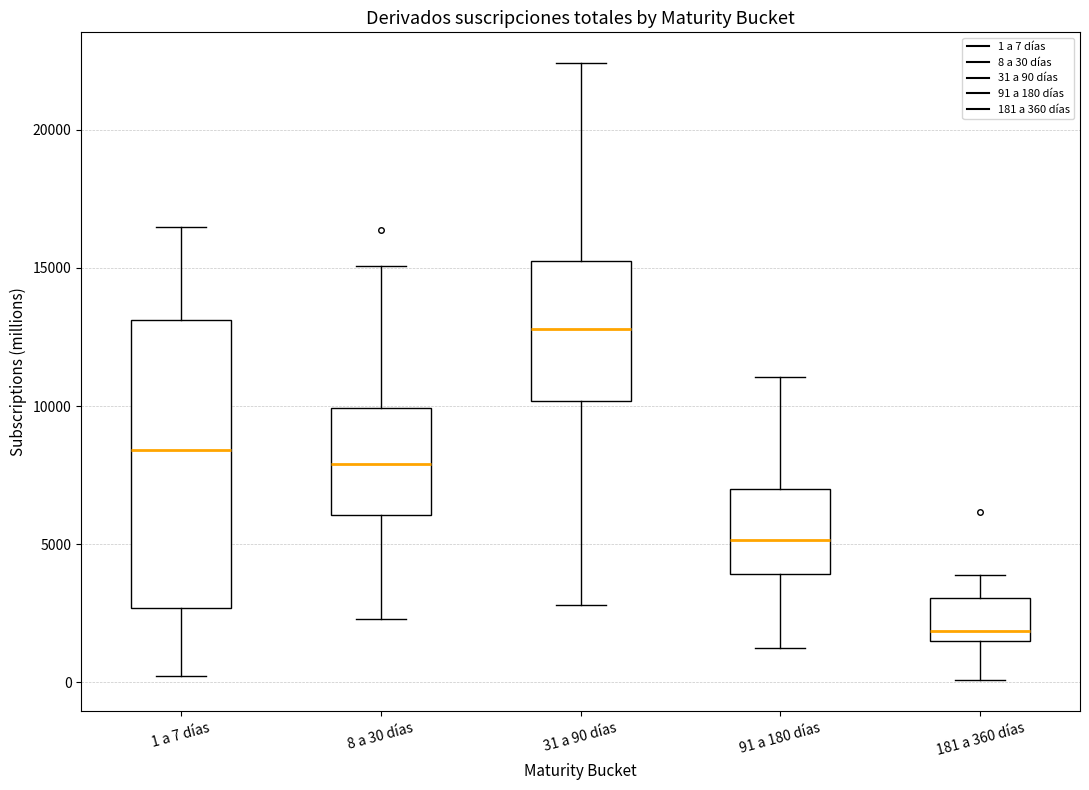

Which box's median line is the lowest?

181 a 360 días